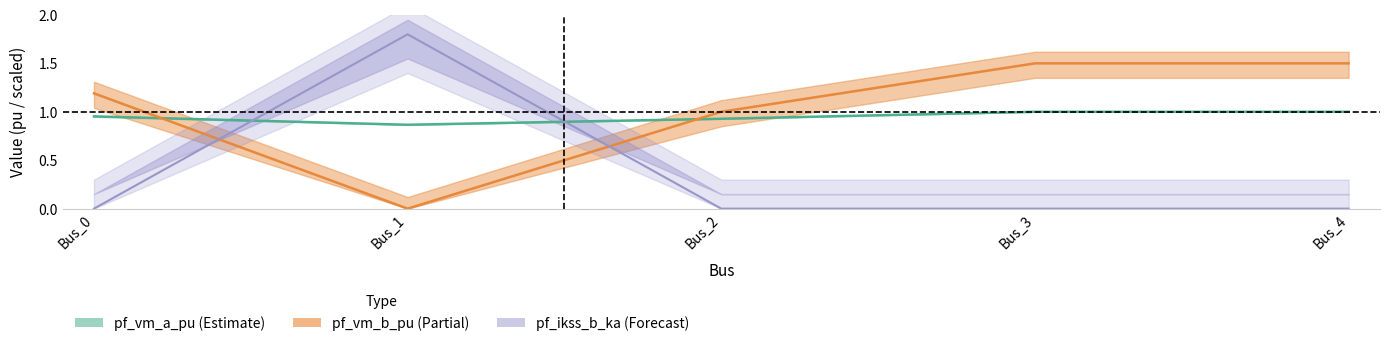

Which series ends up on top after the final intersection of pf_ikss_b_ka and pf_vm_a_pu?

pf_vm_a_pu